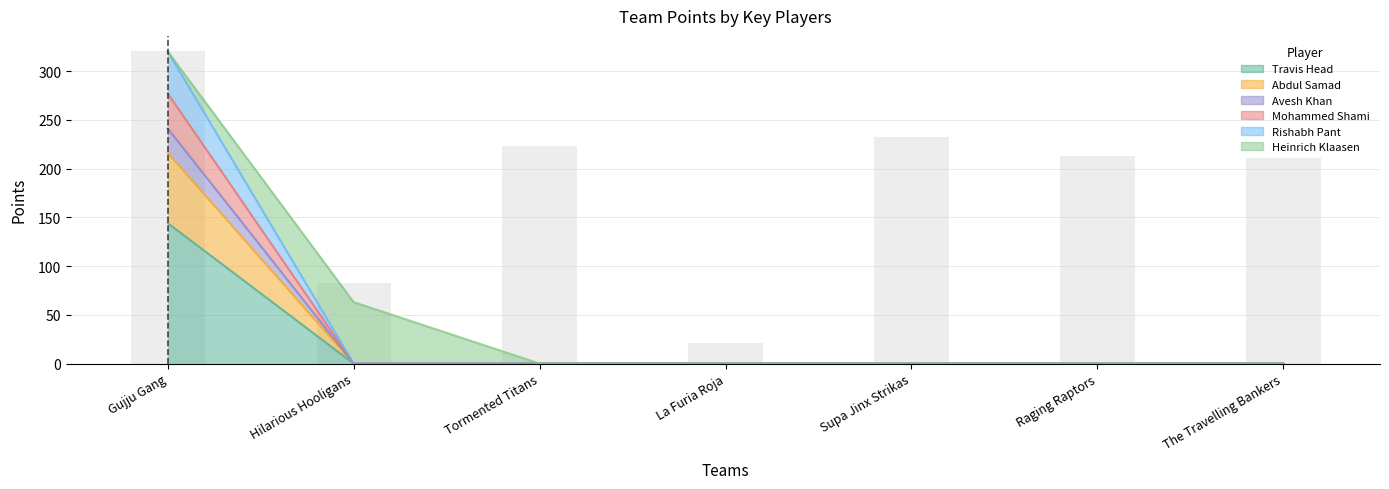

Approximately how many times larger is the value at The Travelling Bankers compared to Supa Jinx Strikas?

0.9